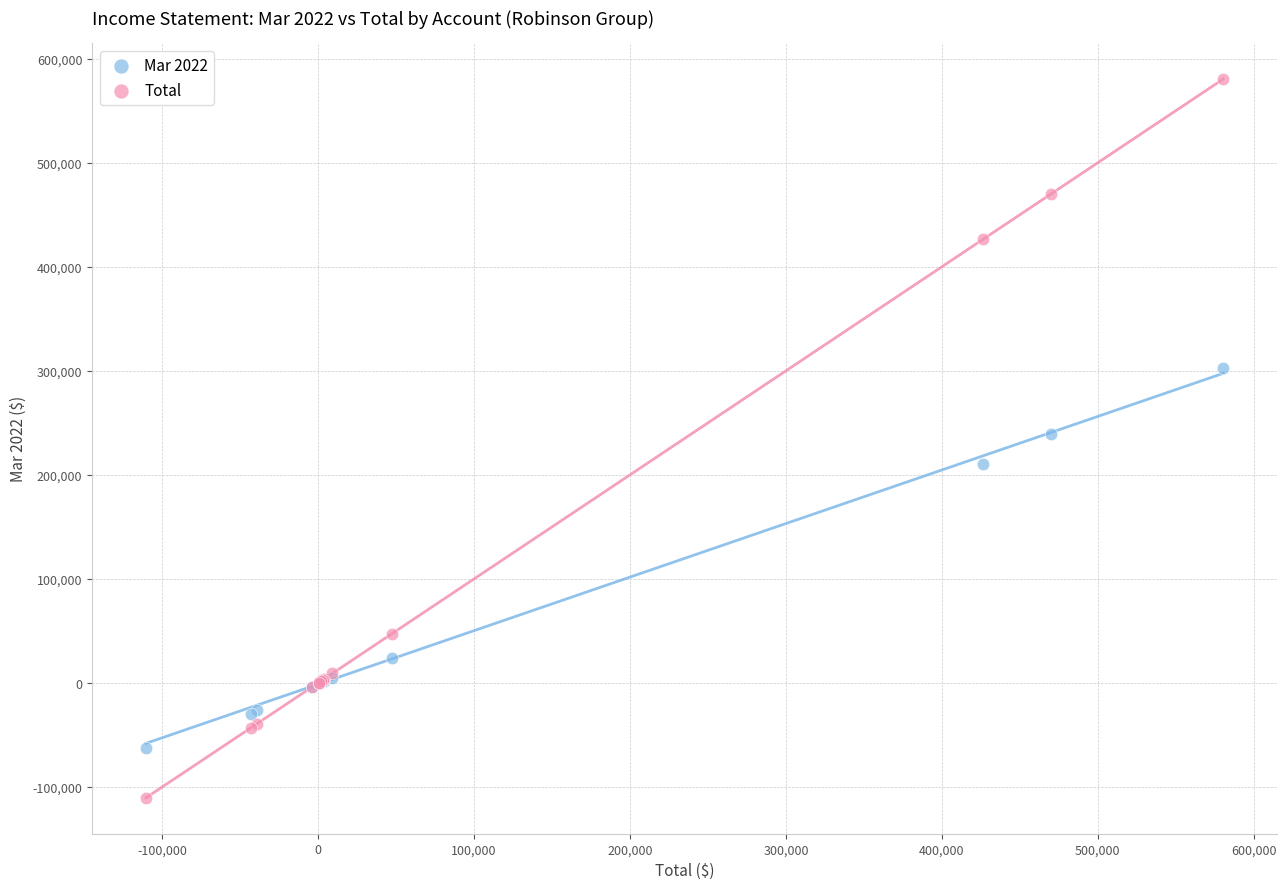

What is the X range (max minus min) for the scatter plot?

690828.6